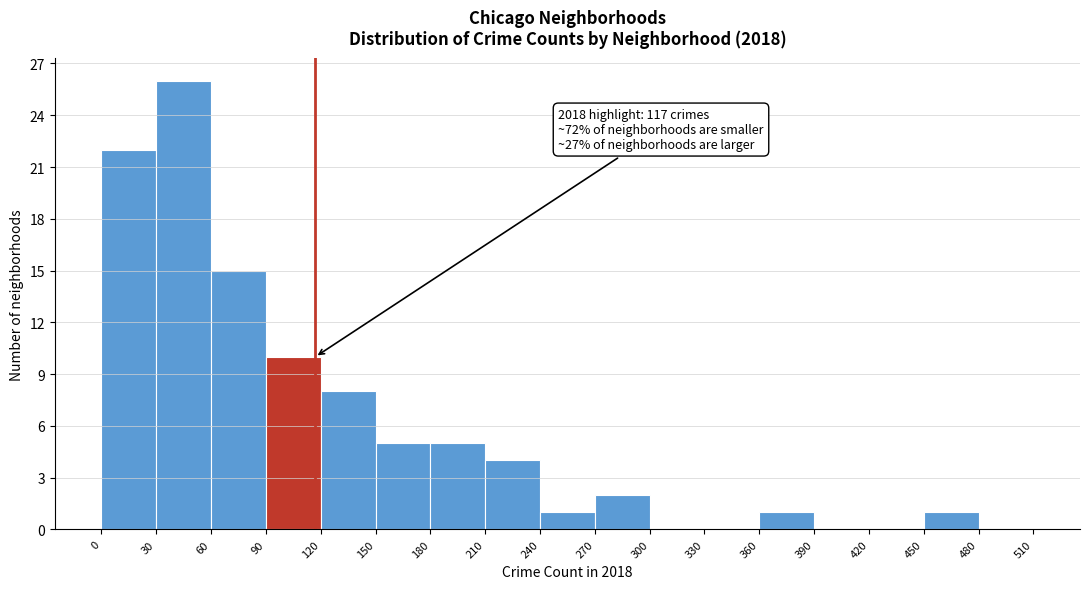

Over which range of the x-axis is the bar tallest?

30 to 60